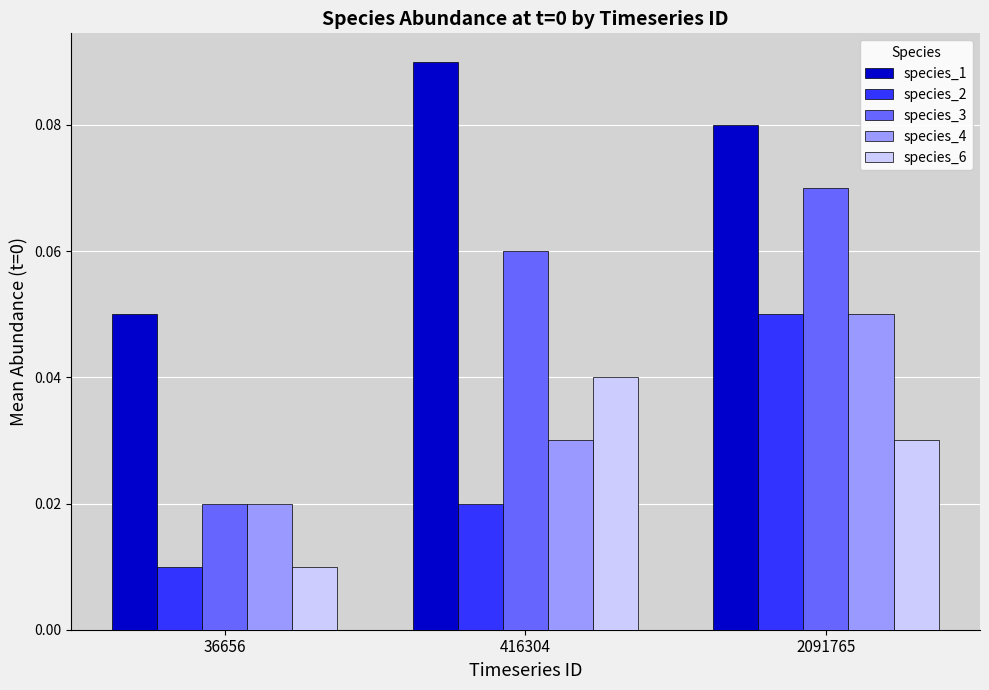

The value of species_3 at 416304 is 0.0. True or false?

False